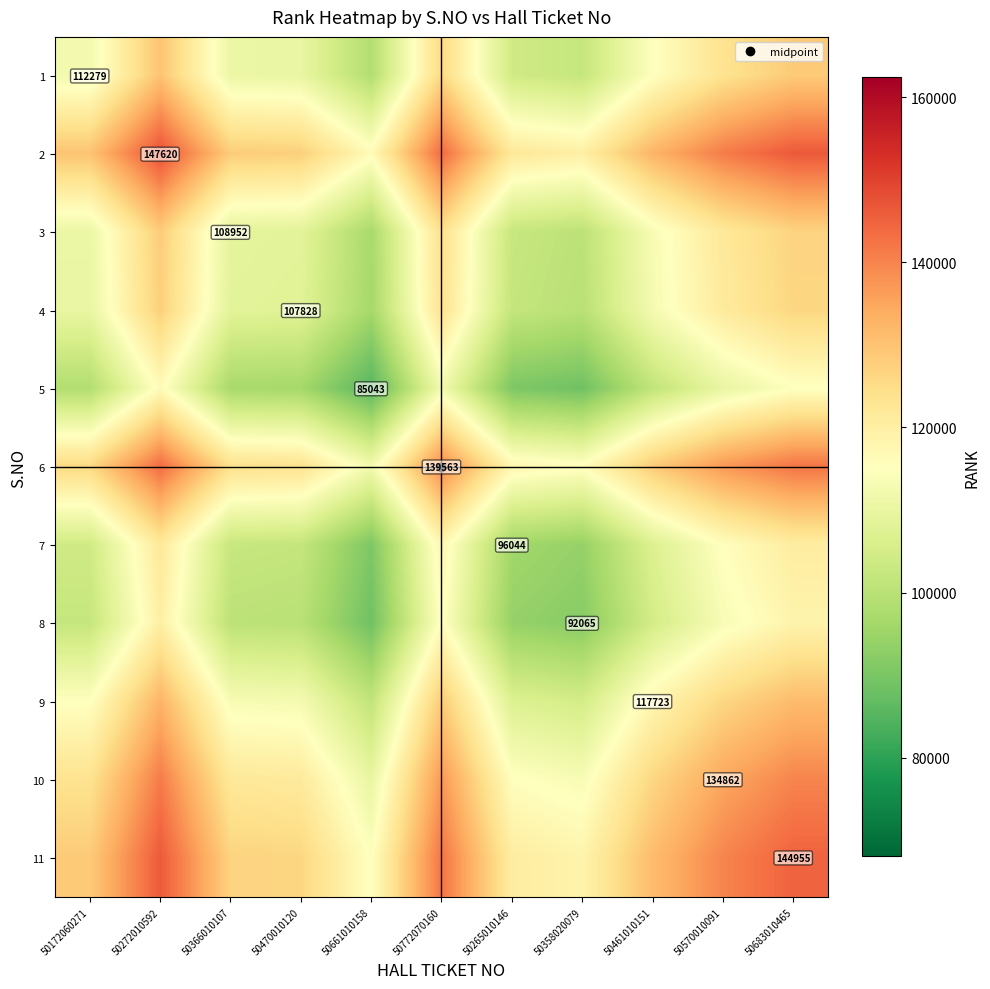

What is the total value across all series at 50172060271?

1261001.5